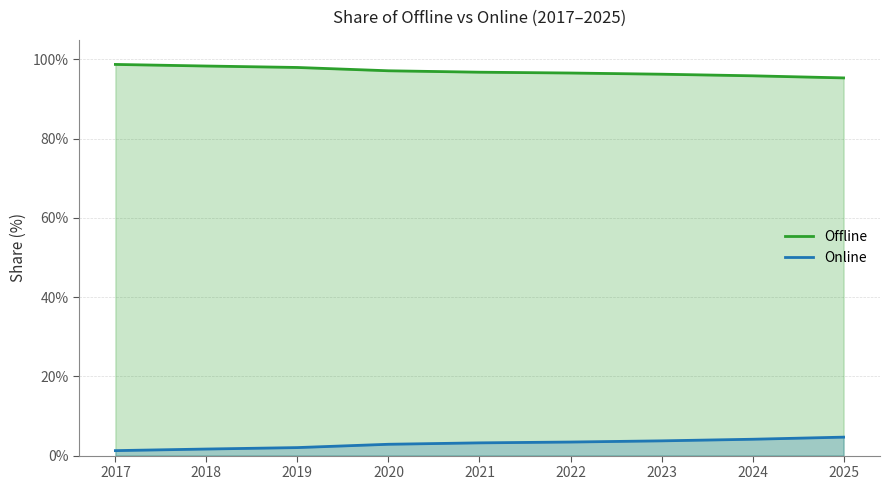

How many distinct data groups are displayed?

2